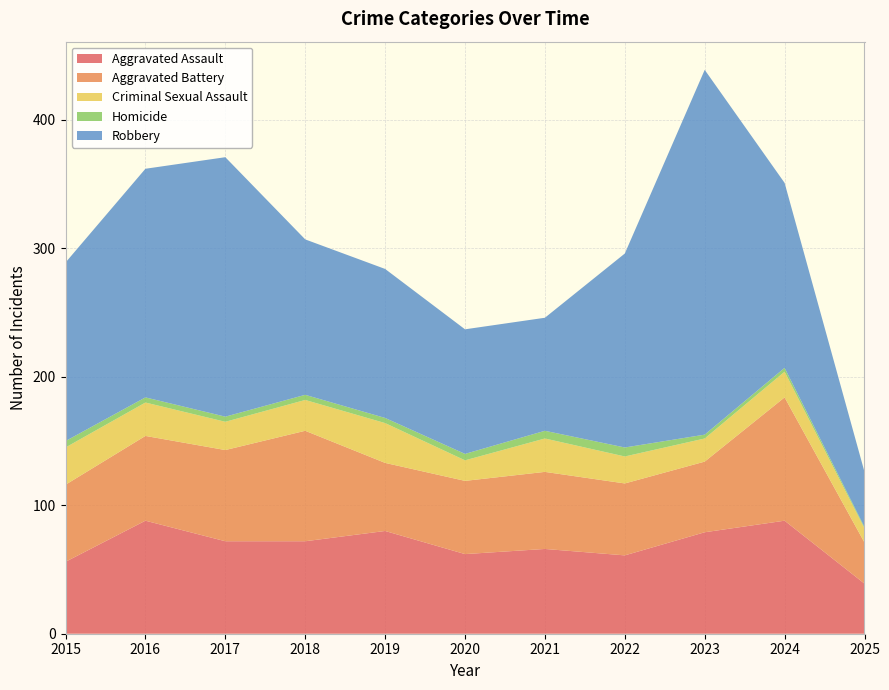

Reading left to right, transcribe all the data shown in this chart.

Aggravated Assault: 56	88	72	72	80	62	66	61	79	88	39
Aggravated Battery: 60	66	71	86	53	57	60	56	55	96	32
Criminal Sexual Assault: 29	26	22	24	31	16	26	21	18	20	11
Homicide: 5	4	4	4	4	5	6	7	3	3	1
Robbery: 139	178	202	121	116	97	88	151	284	144	43